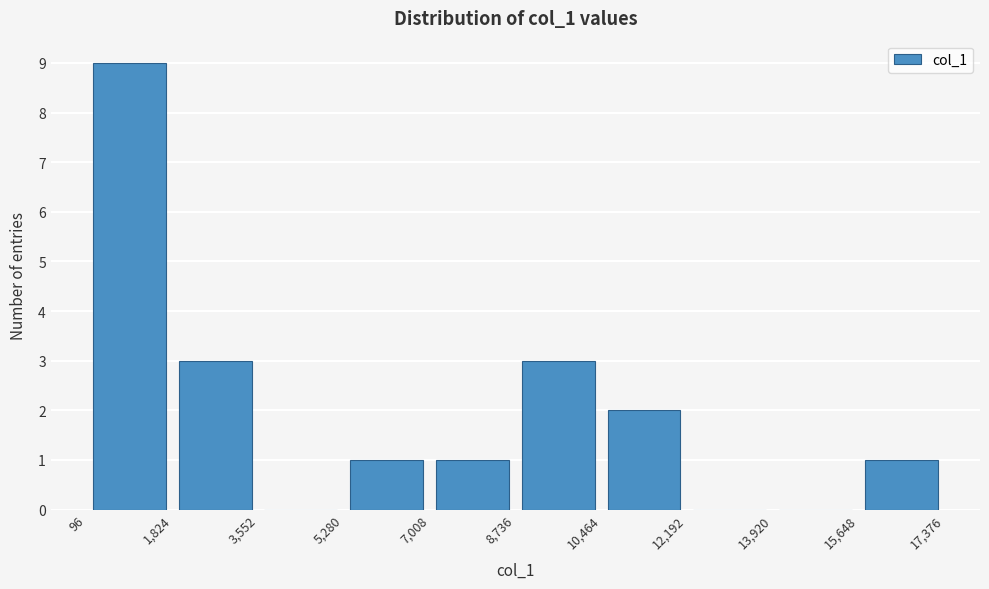

Reading left to right, list every bar in this chart as the range it spans on the x-axis followed by its height. The values are not printed on the chart, so give them approximately, as read against the axis.

96 to 1,824: 9
1,824 to 3,552: 3
3,552 to 5,280: 0
5,280 to 7,008: 1
7,008 to 8,736: 1
8,736 to 10,464: 3
10,464 to 12,192: 2
12,192 to 13,920: 0
13,920 to 15,648: 0
15,648 to 17,376: 1